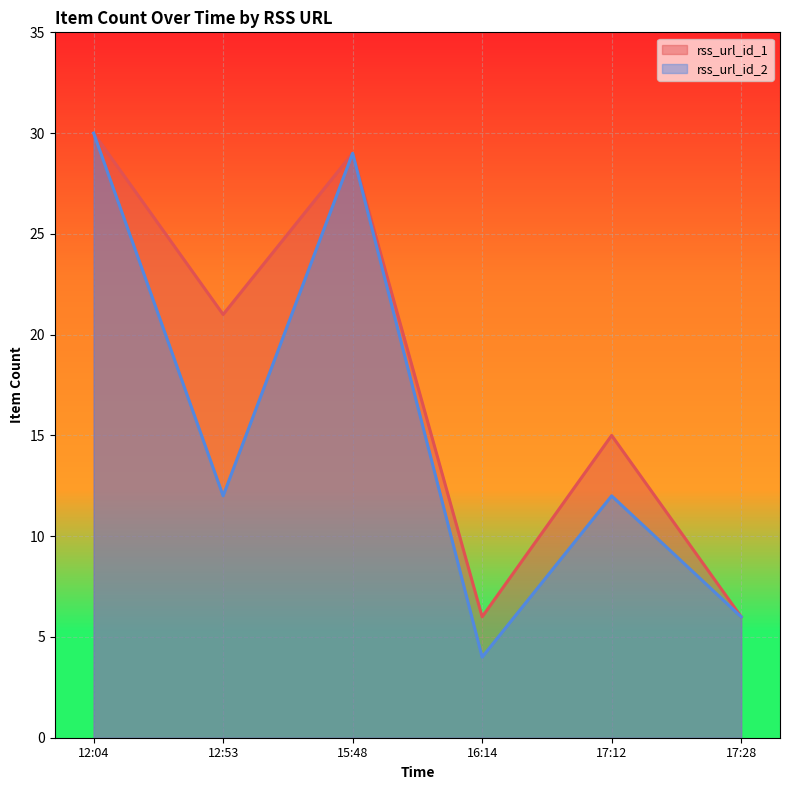

The value of rss_url_id_1 at 17:12 is 15. True or false?

True